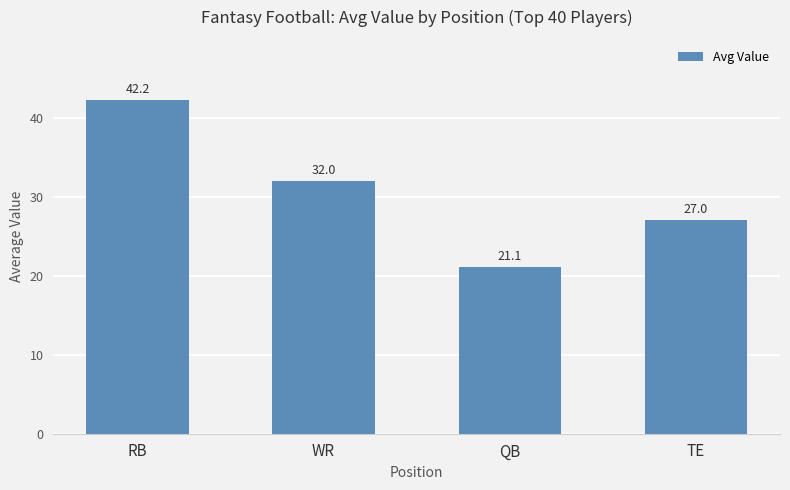

Where does the data first go above 31?

RB